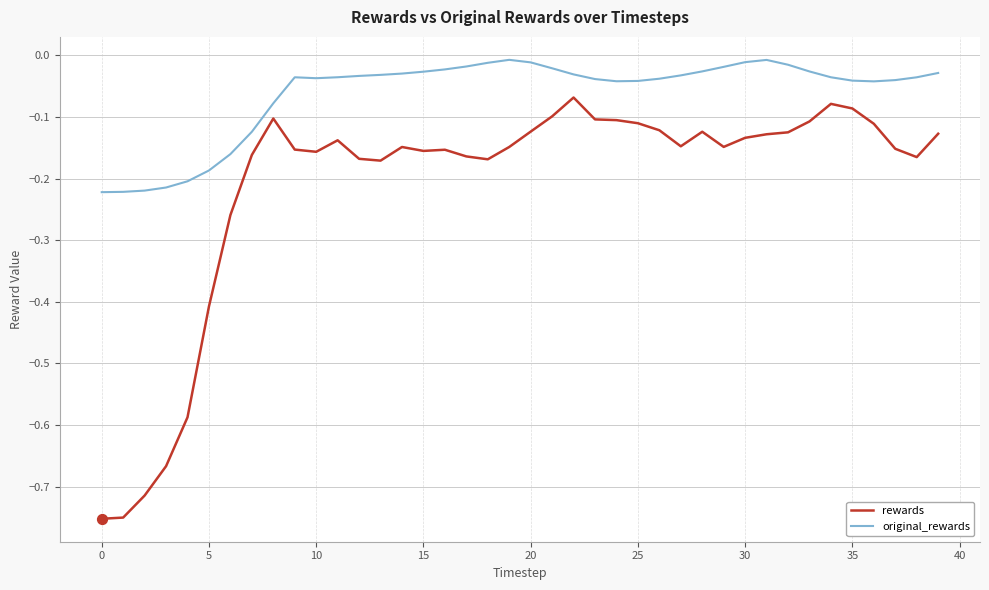

Which series has the largest range (max minus min)?

rewards